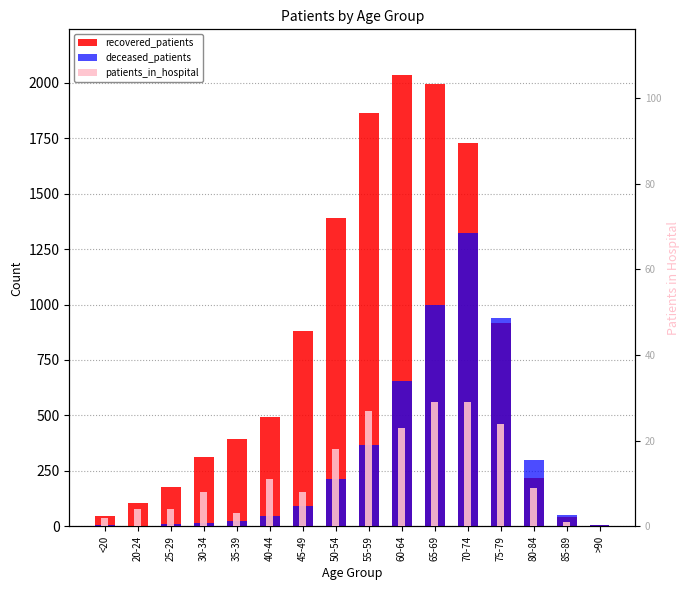

At which label does patients_in_hospital first exceed 9?

40-44